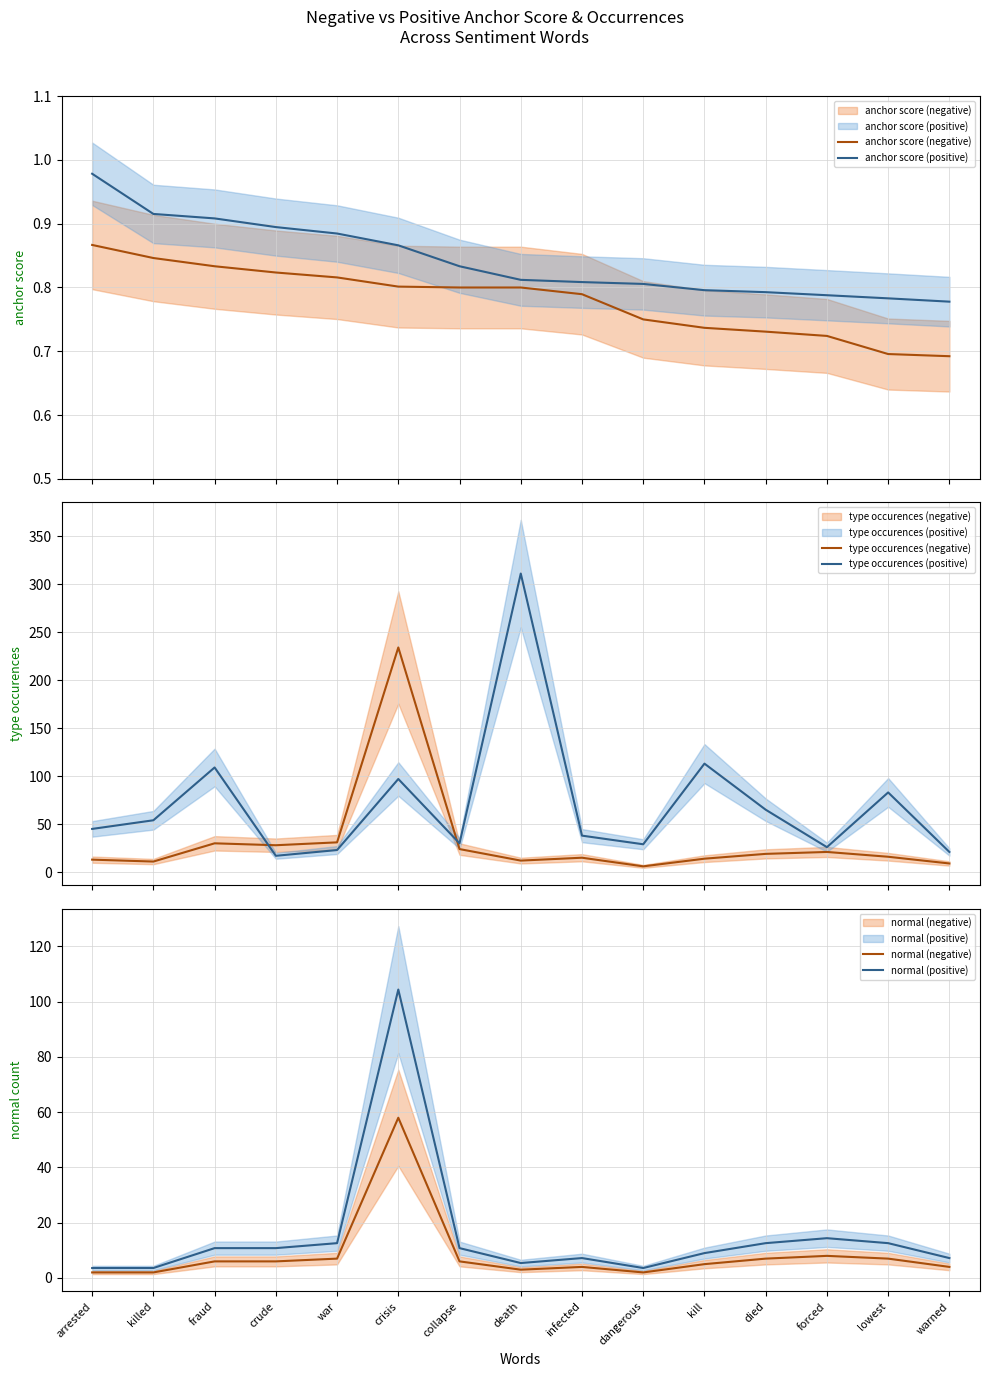

At crisis, list the series in order from smallest to largest.

anchor score (negative), anchor score (positive), normal (negative), type occurences (positive), normal (positive), type occurences (negative)